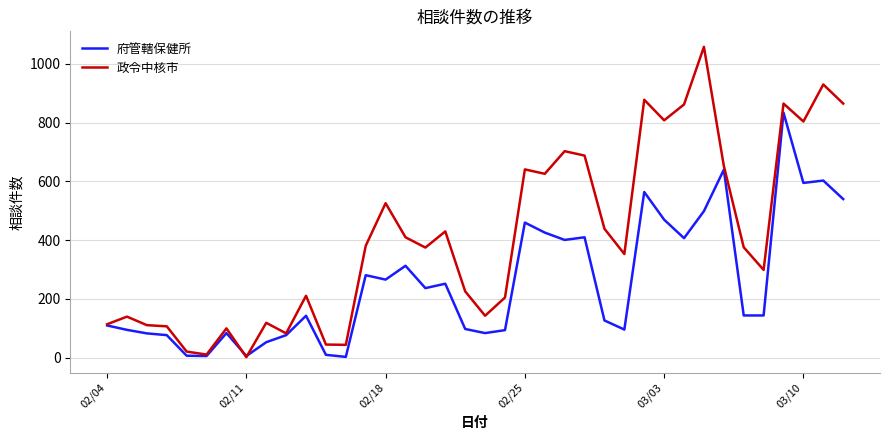

List the series in order of their peak value, lowest first.

府管轄保健所, 政令中核市